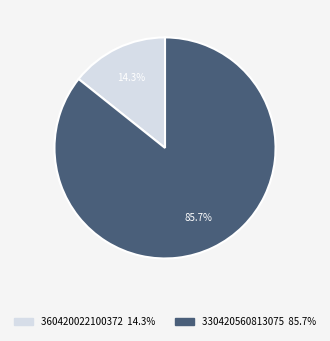

Is there a majority slice in this chart?

Yes